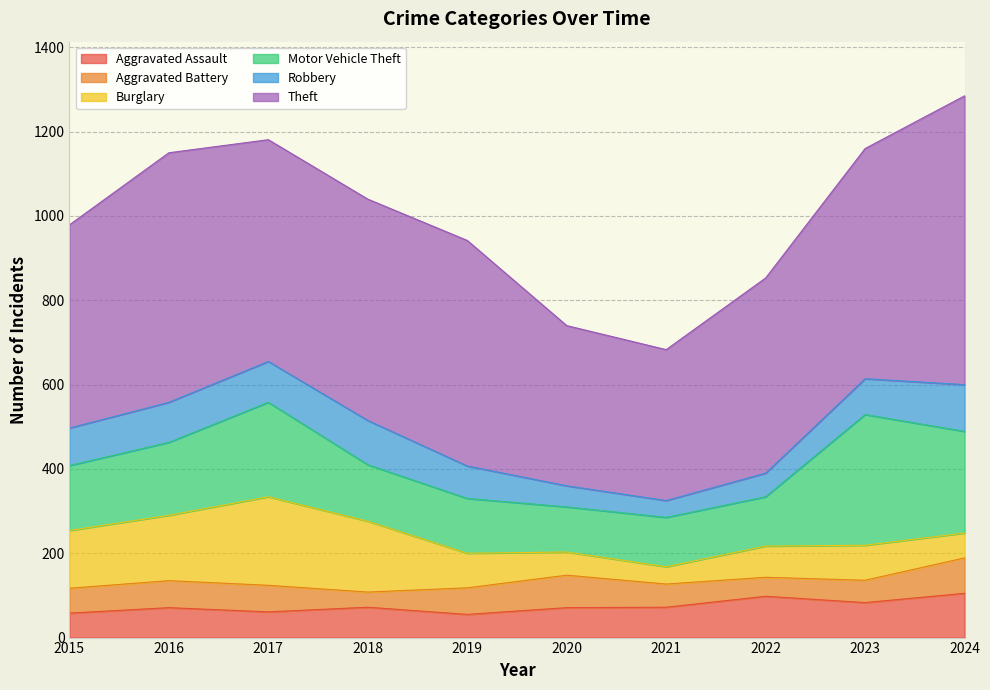

What is the average value of the Burglary series?

106